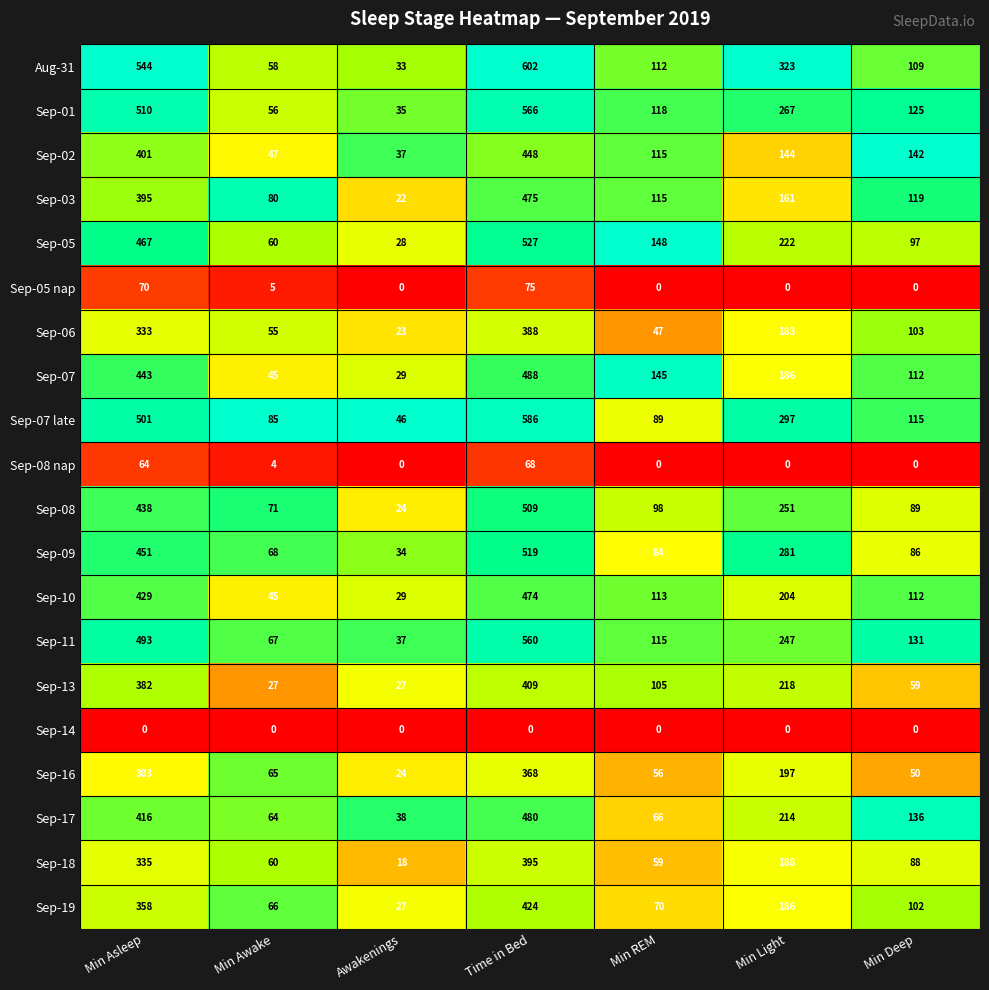

True or false: Sep-14 has a value of 0 at Min Asleep.

True